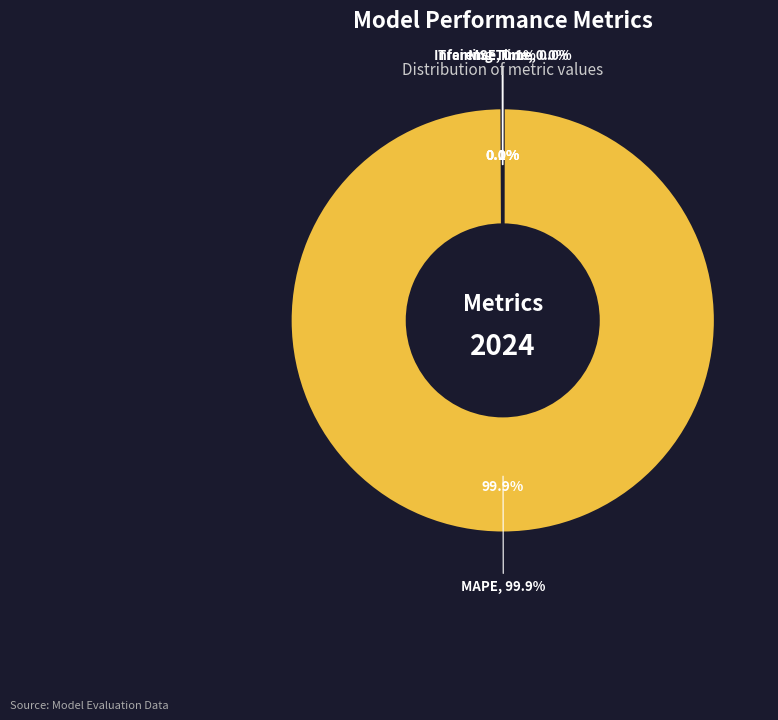

What is the total percentage of MAPE and Inference Time?

99.9%